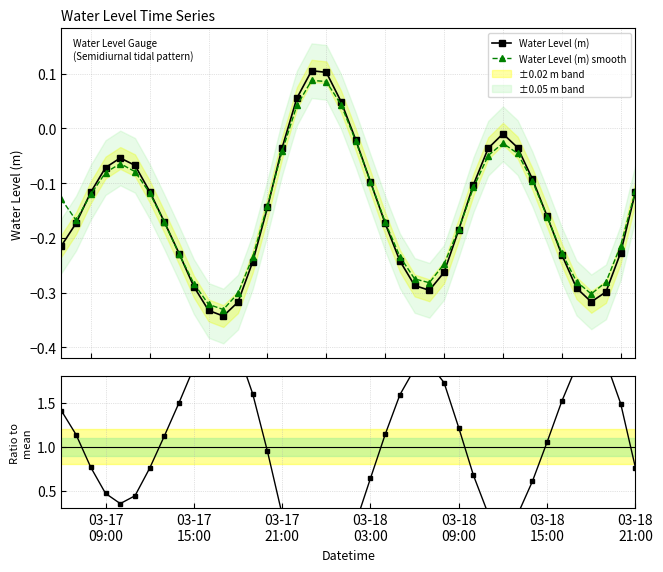

How many interior local peaks does the Water Level (m) smooth series have?

3